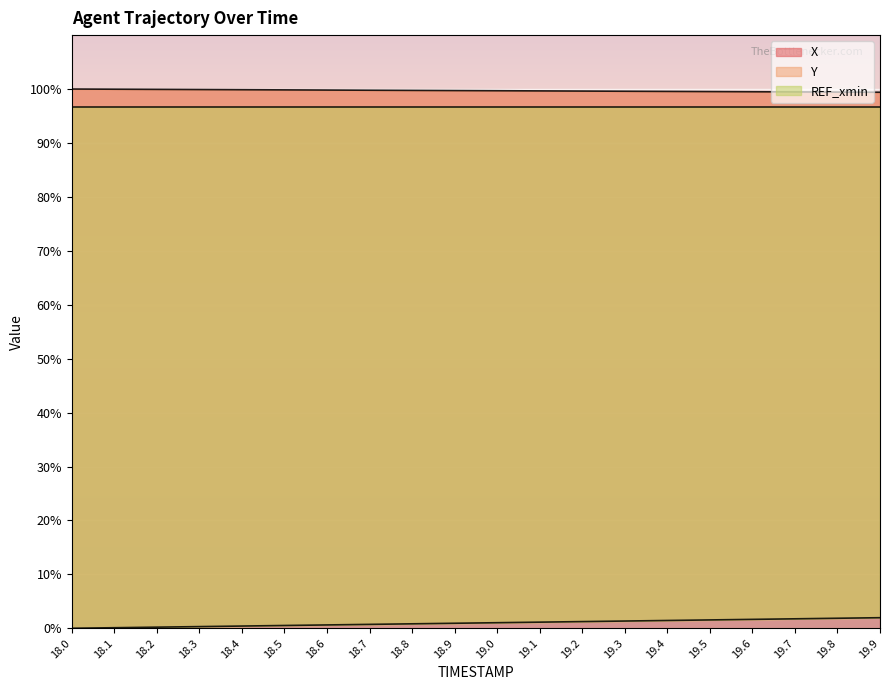

What is the label of the 18th point from the left?

19.7